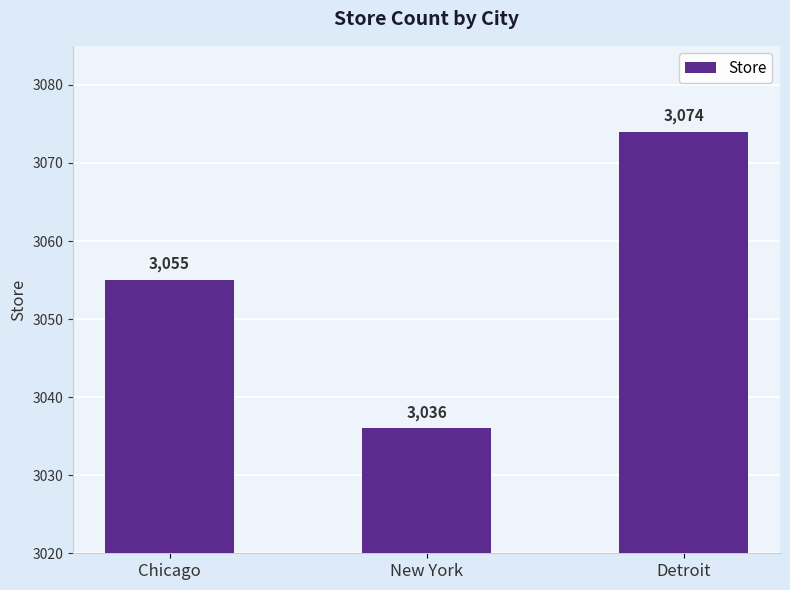

Count the values in the range 3036 to 3074.

3